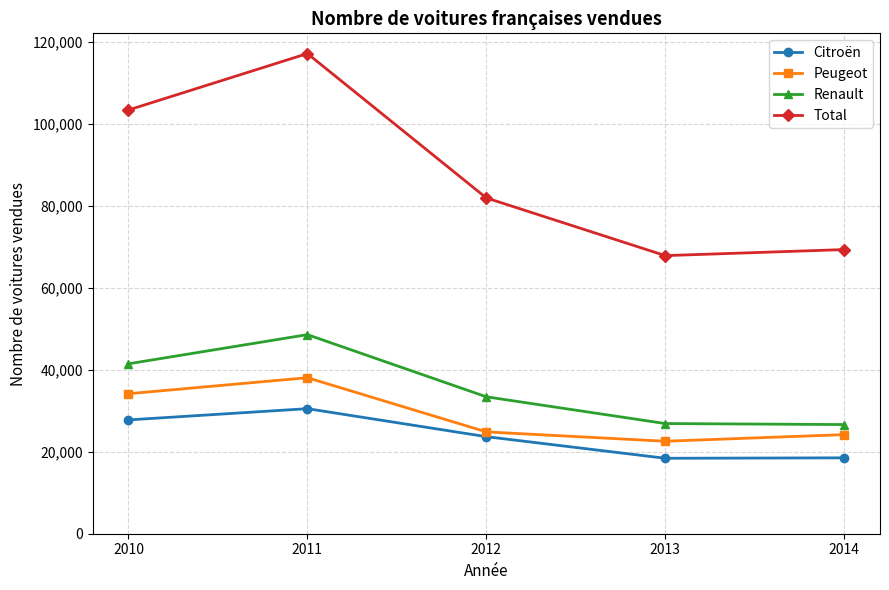

Which series has the widest spread of values?

Total